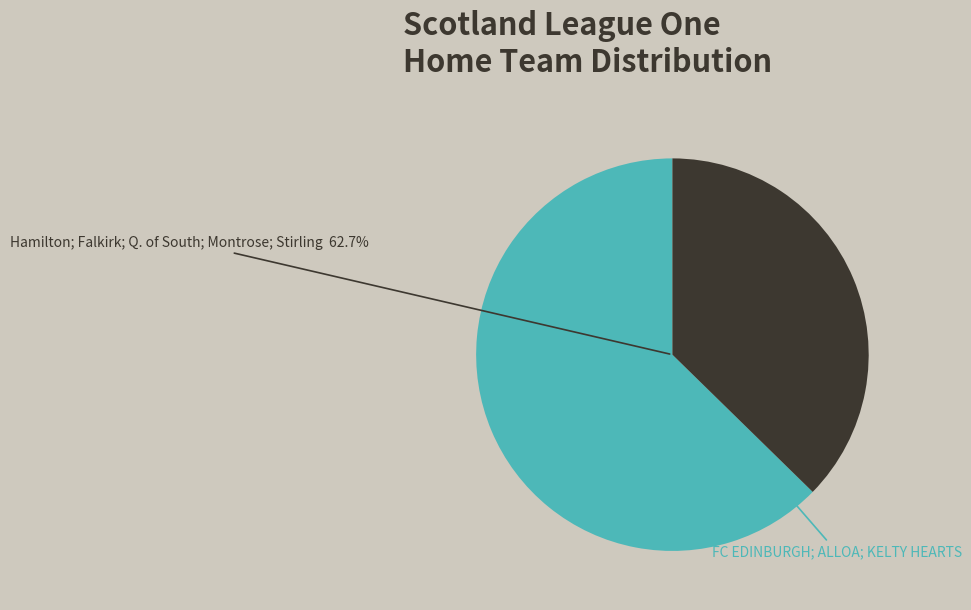

True or false: Hamilton accounts for 21% of the total.

False